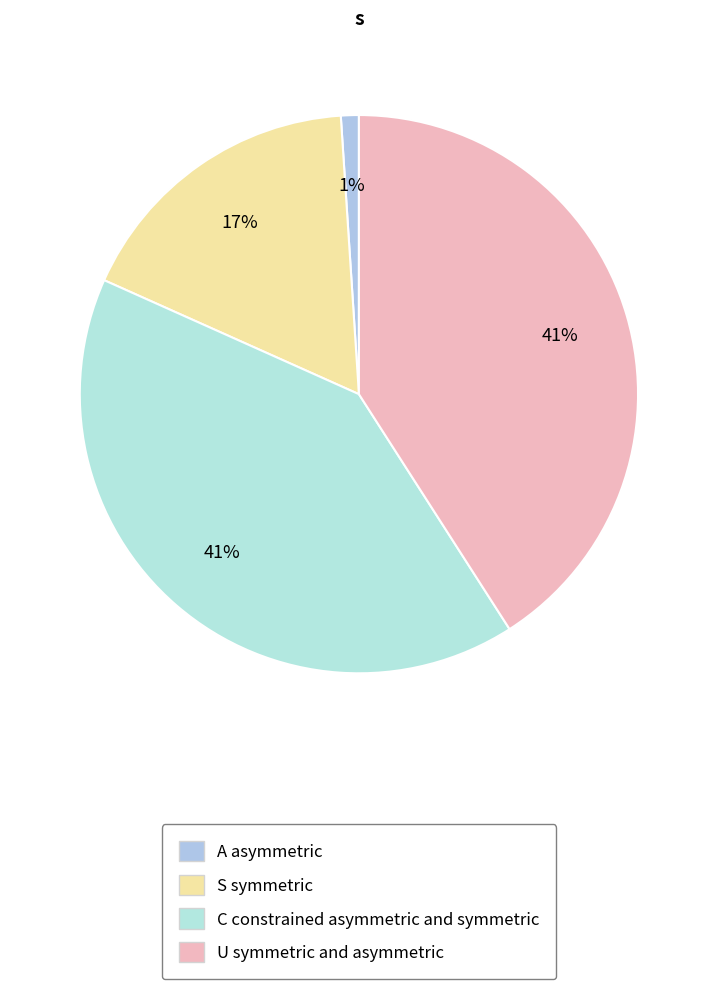

Count the number of slices in the pie.

4